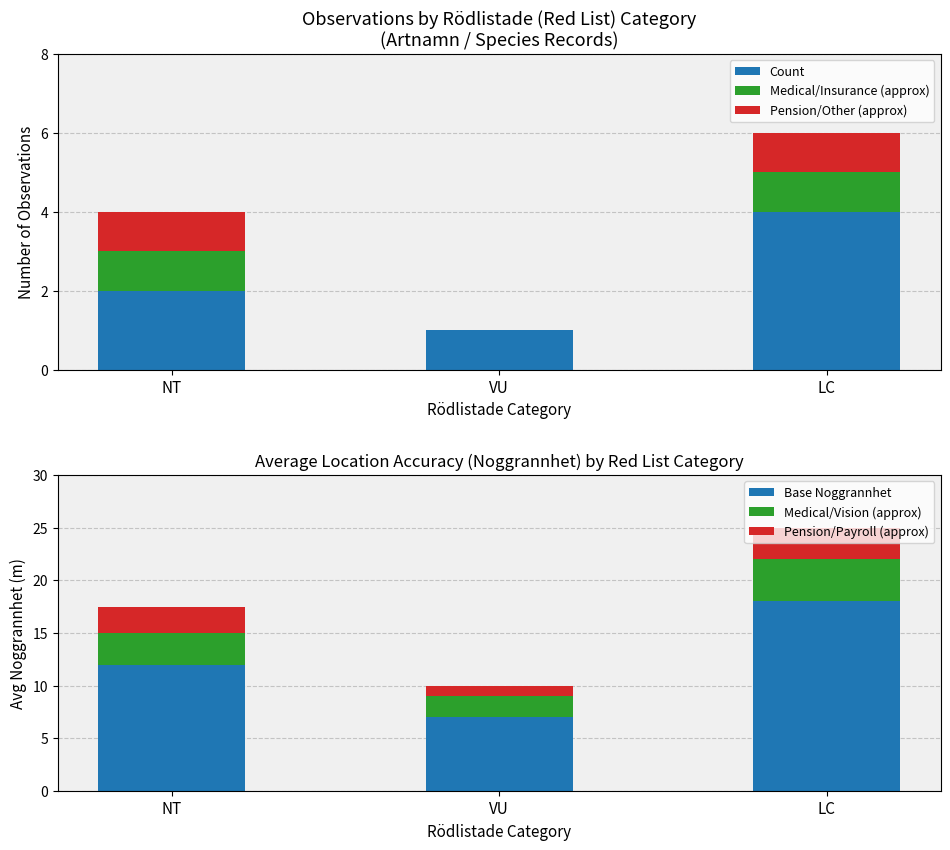

What is the difference between the Pension/Other (approx) values at VU and NT?

1.0